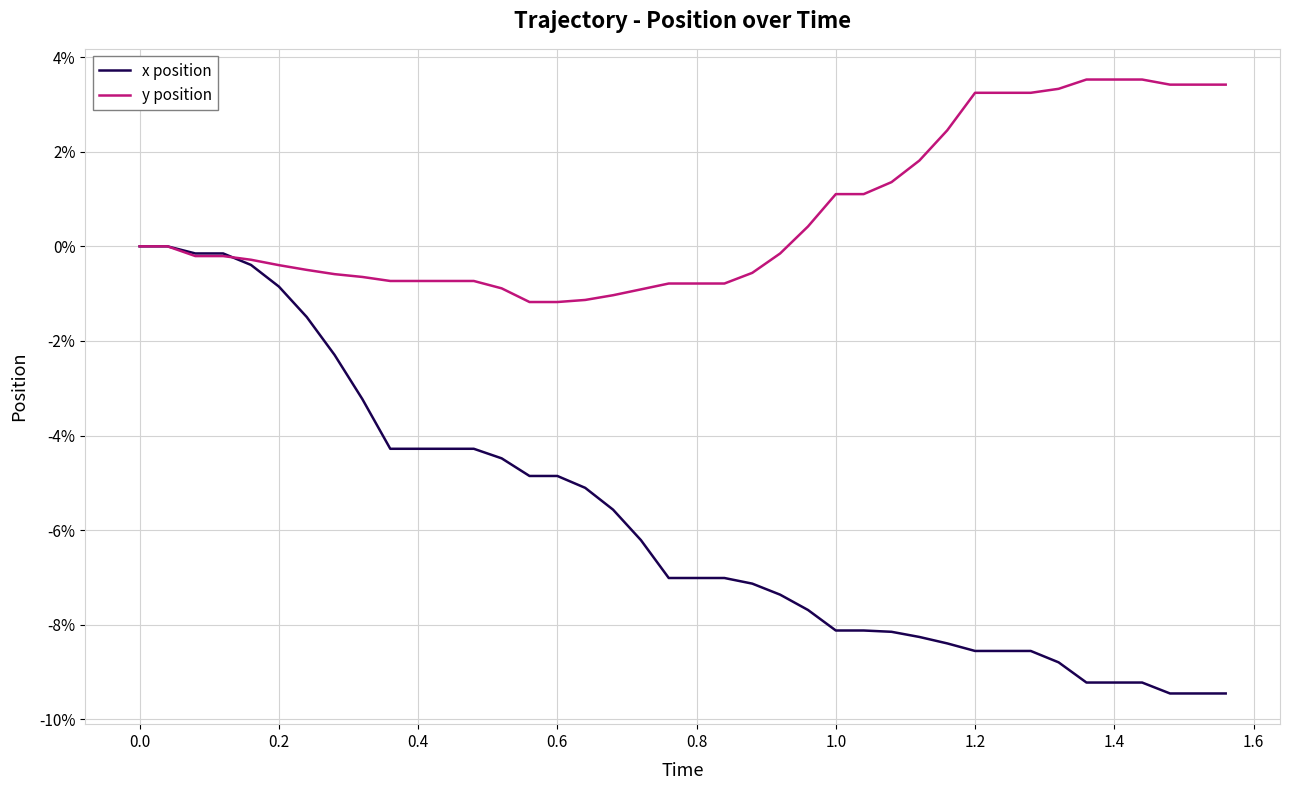

Which series has the largest total across all categories?

y position